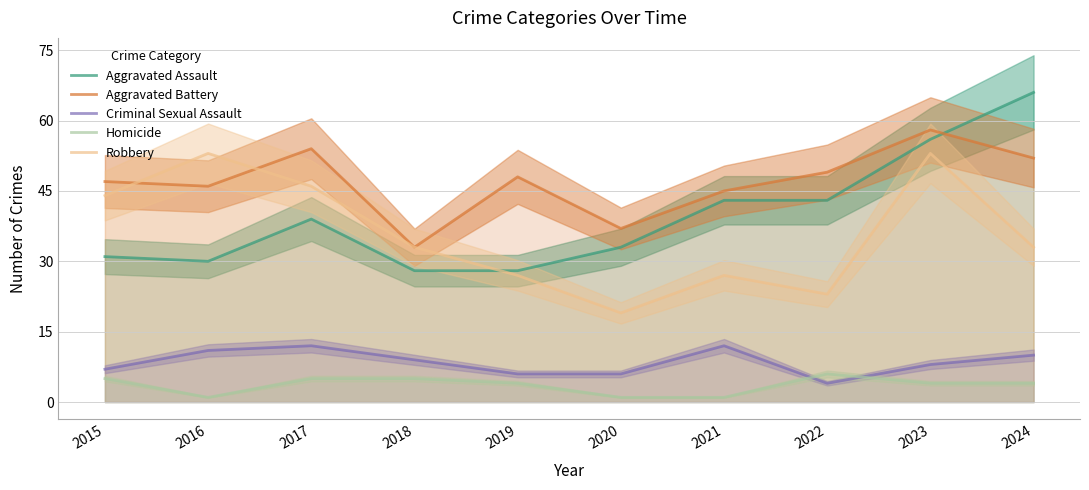

True or false: Aggravated Battery has a value of 54 at 2017.

True